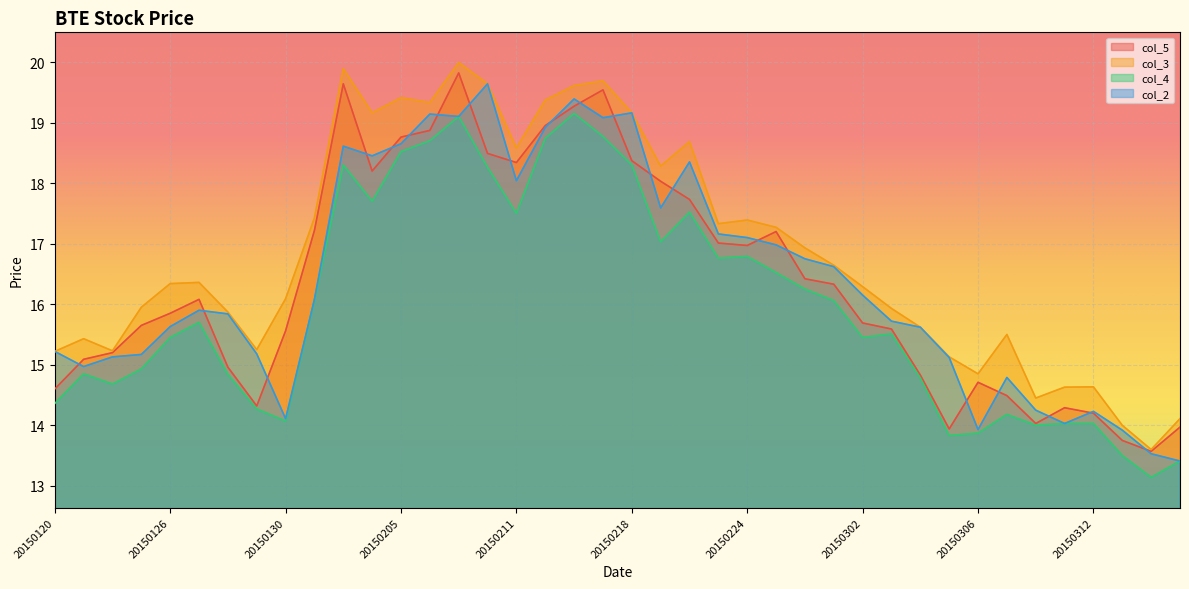

At which category is the sum across all series the highest?

20150209